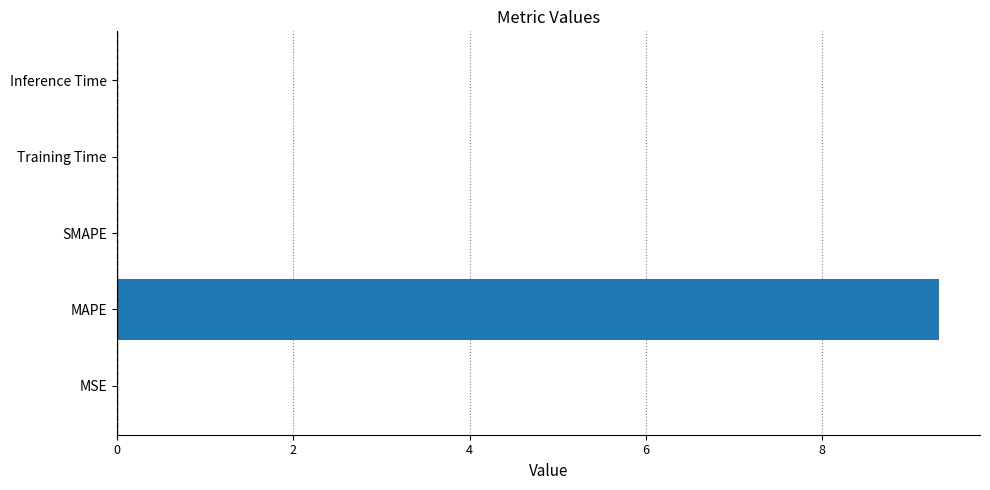

Which has a higher value, Inference Time or MAPE?

MAPE